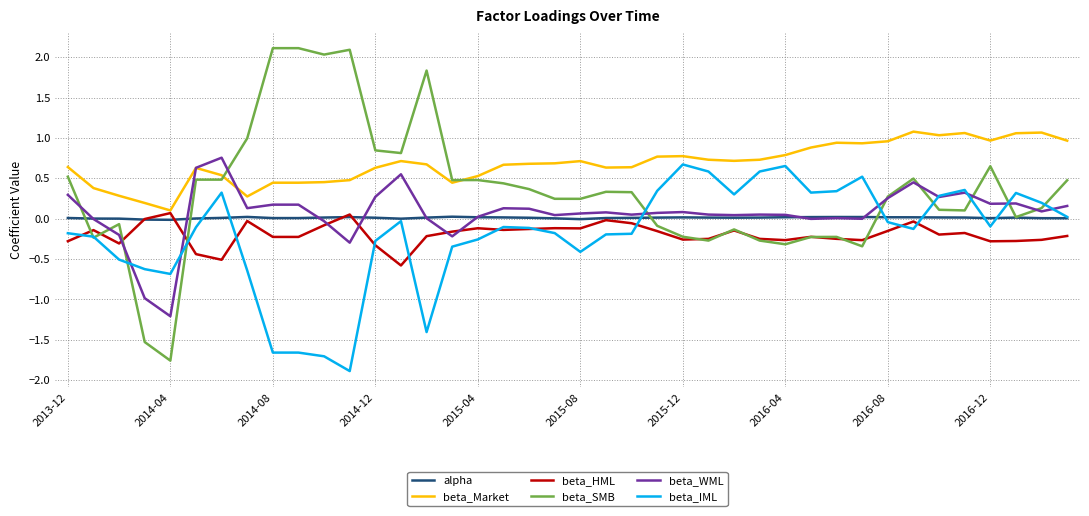

In beta_HML, how many points are higher than both neighbors (excluding endpoints)?

11